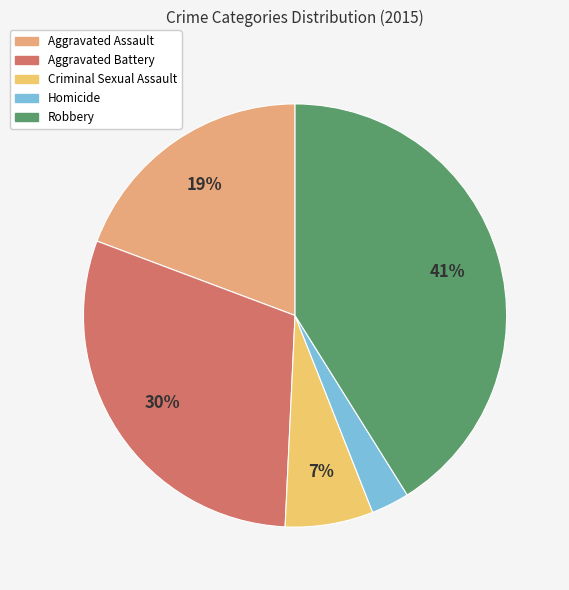

Is Homicide the majority of the pie?

No